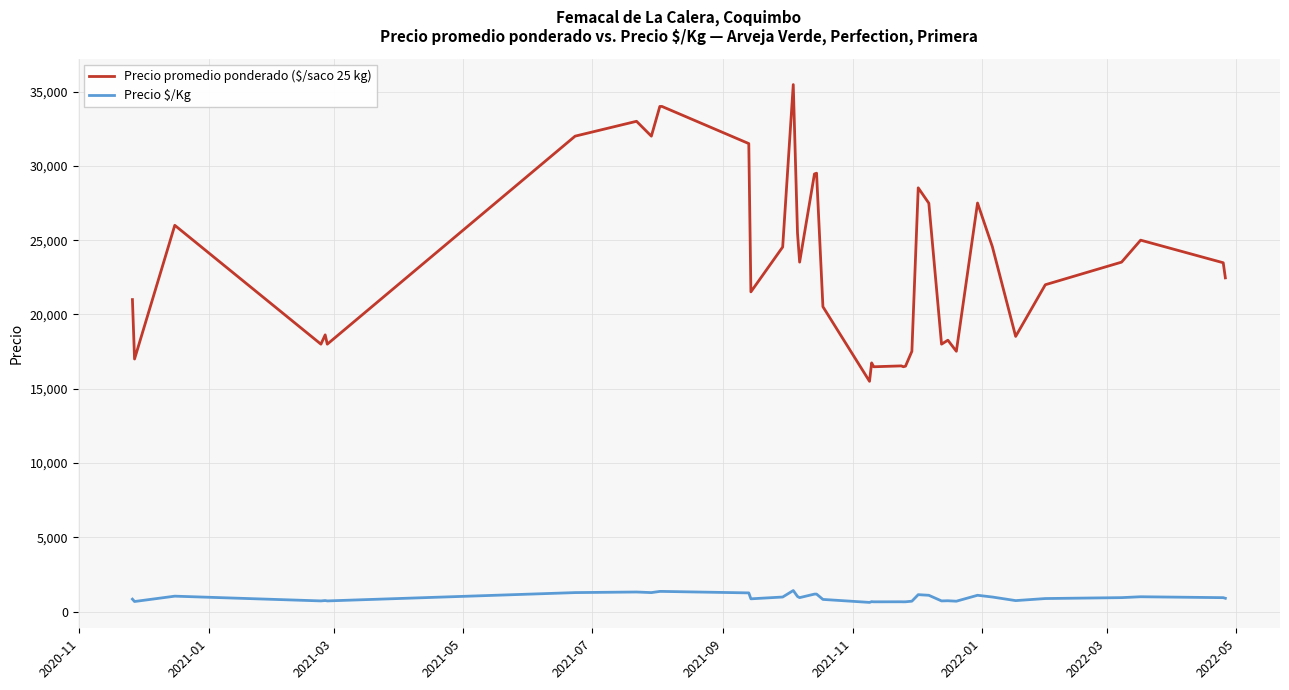

List the series in order of their peak value, lowest first.

Precio $/Kg, Precio promedio ponderado ($/saco 25 kg)